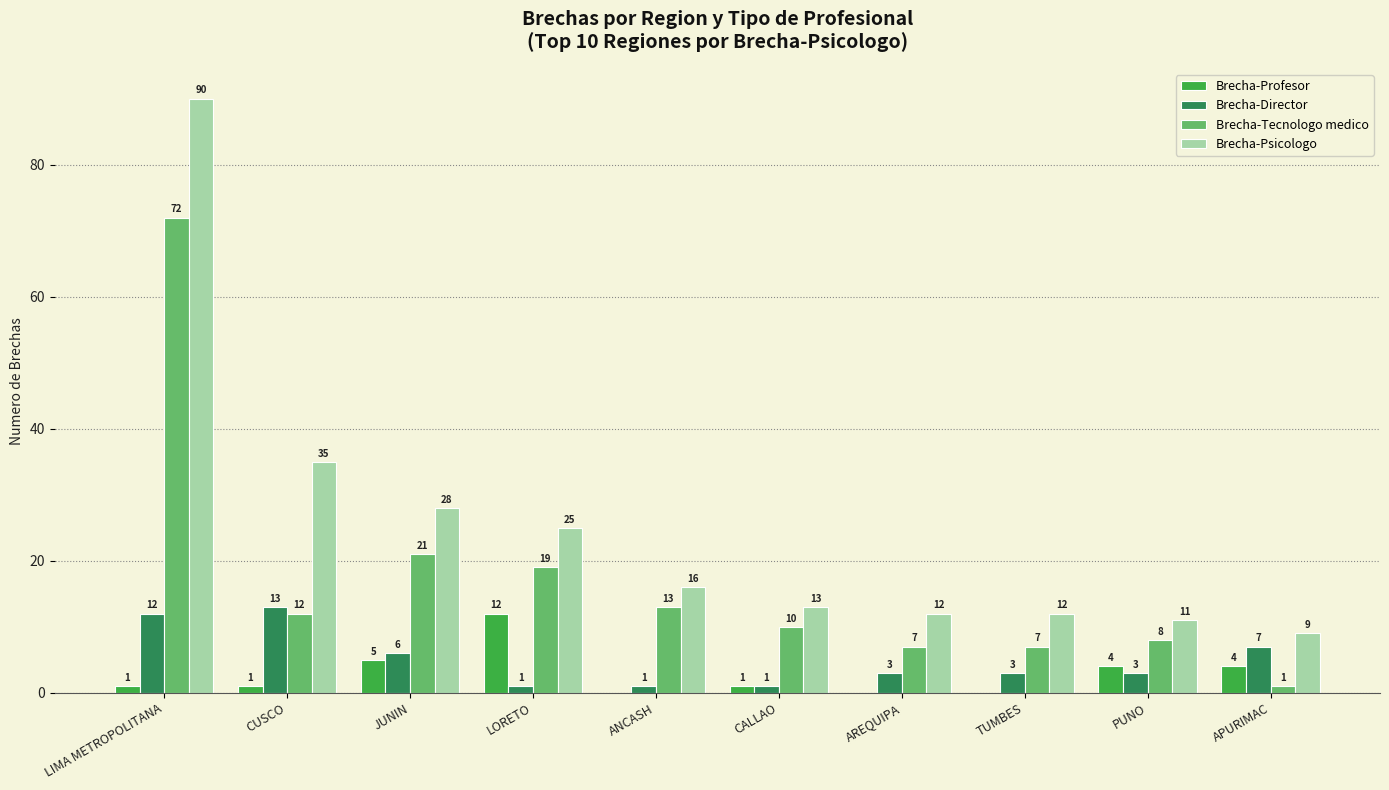

Reading left to right, list all the values displayed in this chart.

Brecha-Profesor: LIMA METROPOLITANA=1	CUSCO=1	JUNIN=5	LORETO=12	ANCASH=0	CALLAO=1	AREQUIPA=0	TUMBES=0	PUNO=4	APURIMAC=4
Brecha-Director: LIMA METROPOLITANA=12	CUSCO=13	JUNIN=6	LORETO=1	ANCASH=1	CALLAO=1	AREQUIPA=3	TUMBES=3	PUNO=3	APURIMAC=7
Brecha-Tecnologo medico: LIMA METROPOLITANA=72	CUSCO=12	JUNIN=21	LORETO=19	ANCASH=13	CALLAO=10	AREQUIPA=7	TUMBES=7	PUNO=8	APURIMAC=1
Brecha-Psicologo: LIMA METROPOLITANA=90	CUSCO=35	JUNIN=28	LORETO=25	ANCASH=16	CALLAO=13	AREQUIPA=12	TUMBES=12	PUNO=11	APURIMAC=9